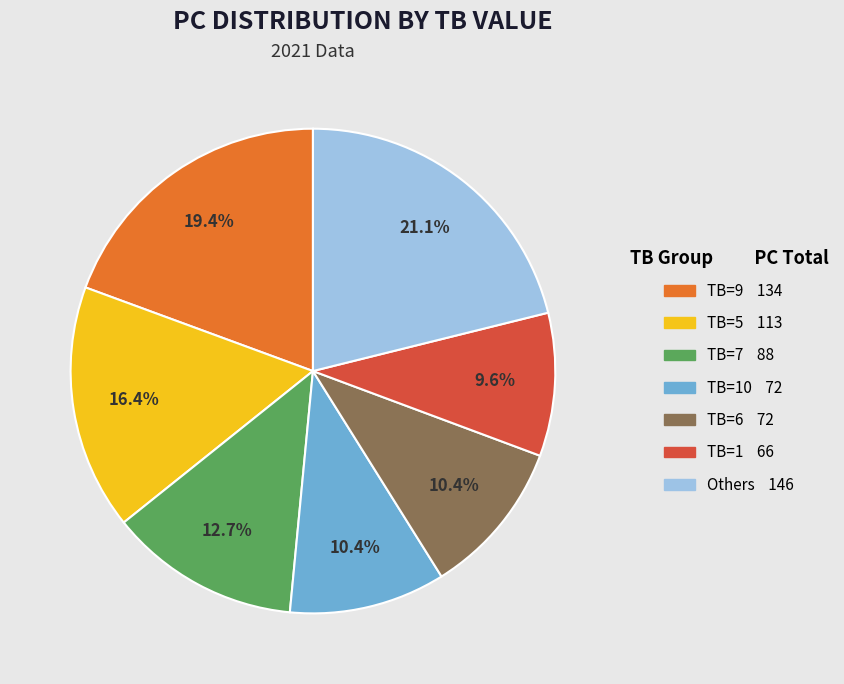

Is there any slice that represents more than half of the pie?

No